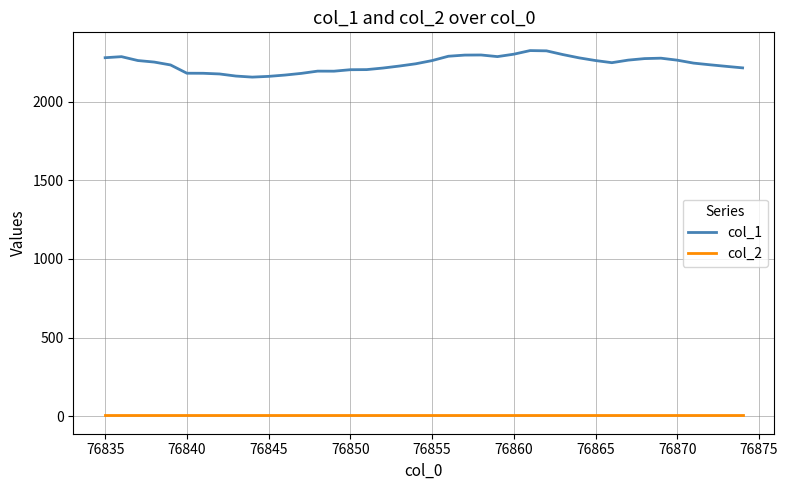

Which series has the widest spread of values?

col_1